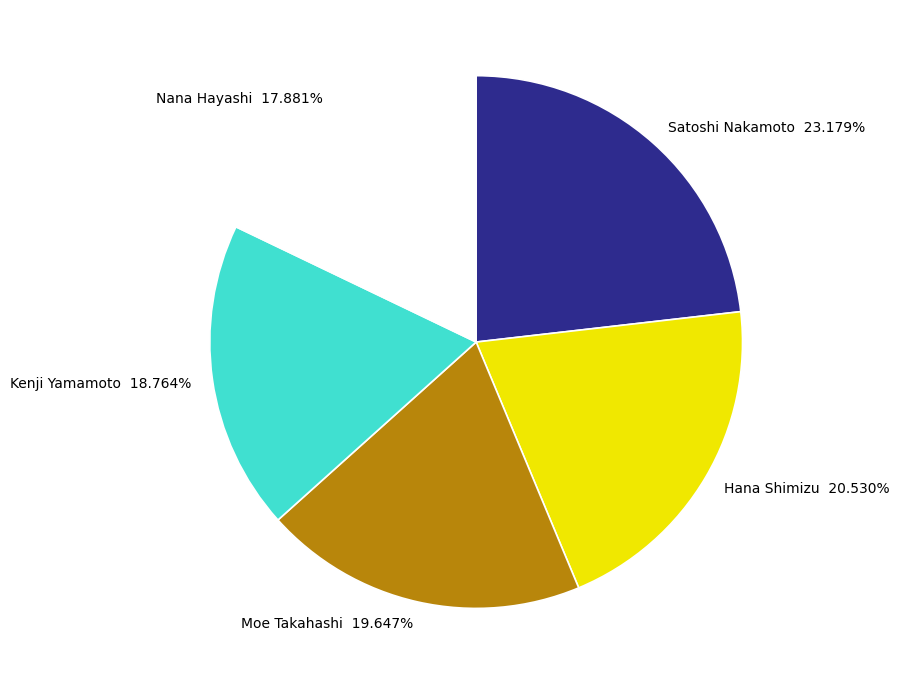

Does Moe Takahashi represent more than half of the total?

No